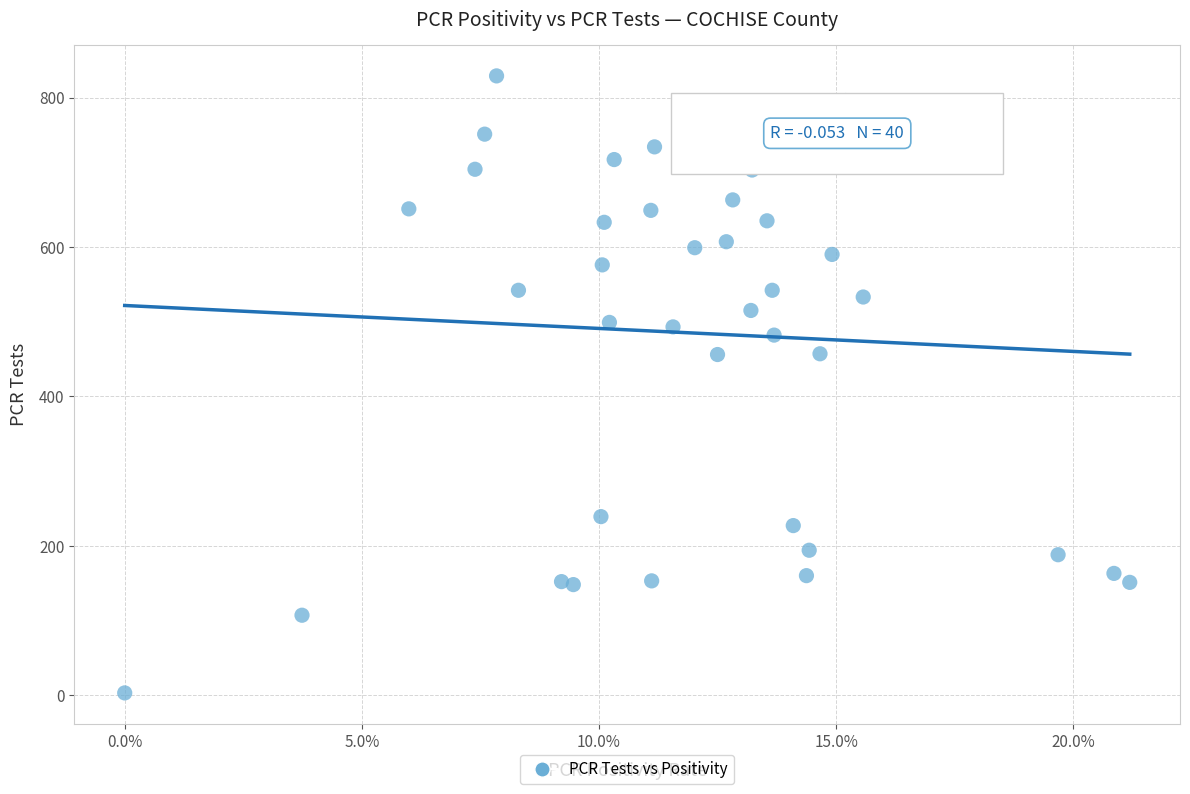

What is the range of Y values (max minus min)?

826